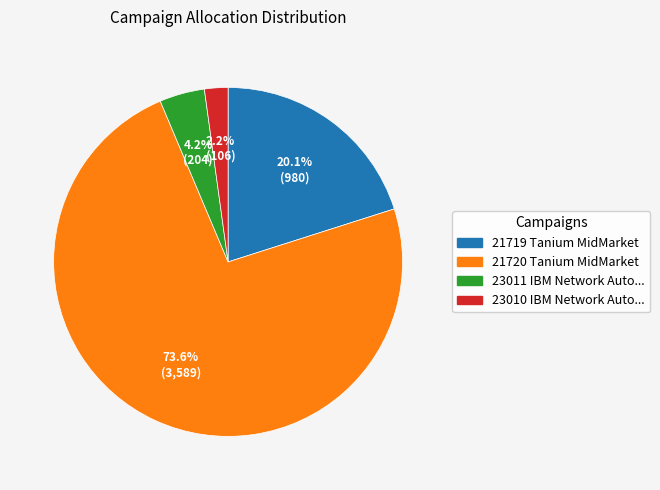

Is there a majority slice in this chart?

Yes